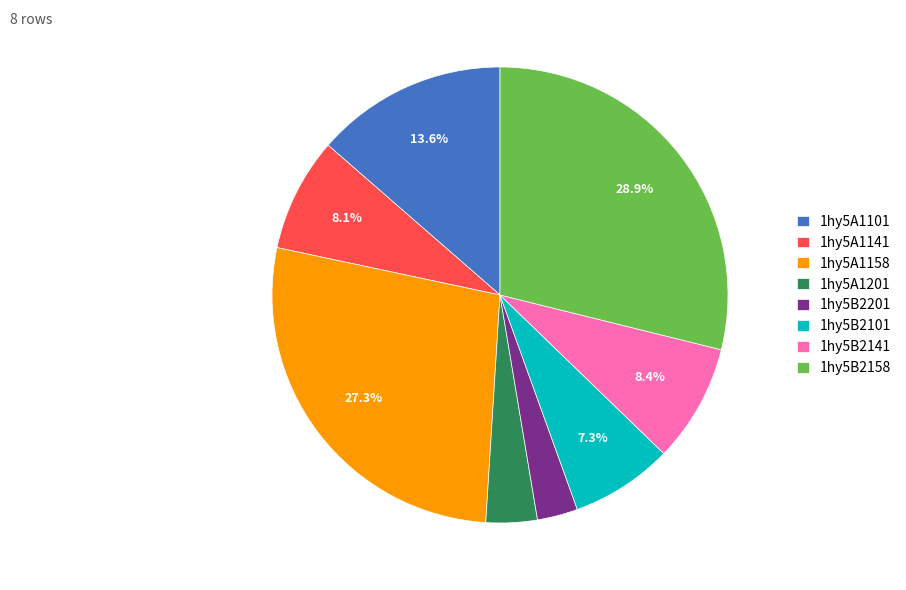

How many segments does this pie chart have?

8